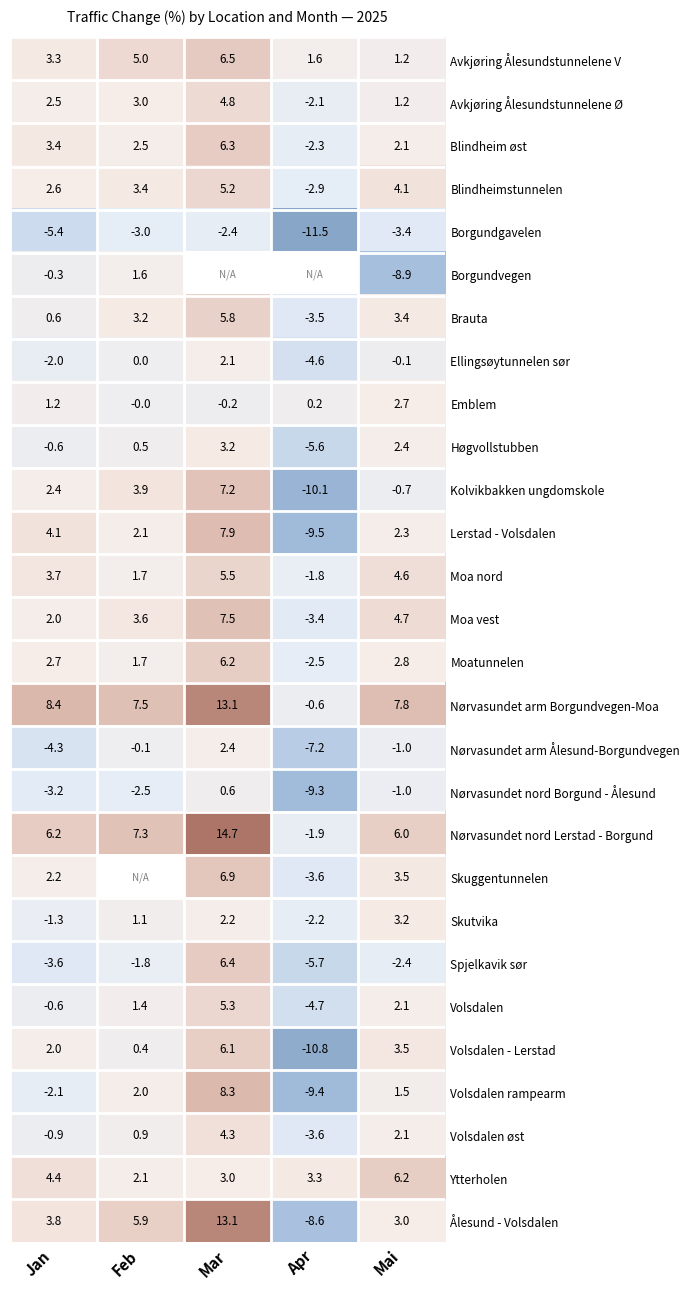

How many data points does each series have?

5